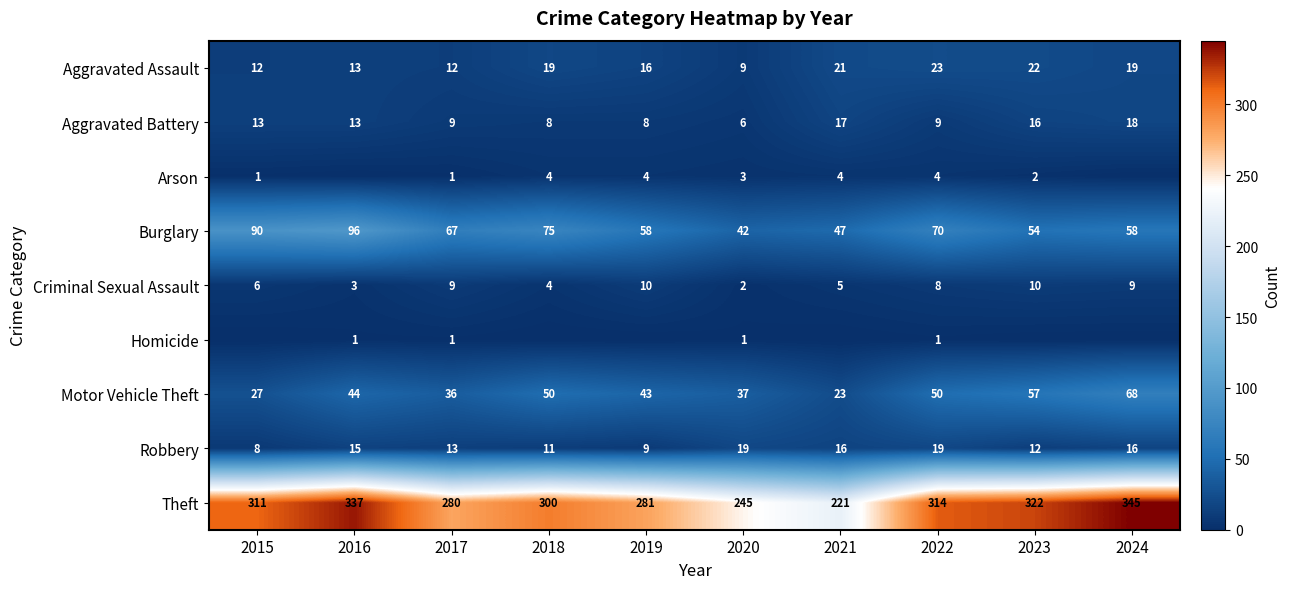

Which has a higher value, 2022 or 2017?

2022